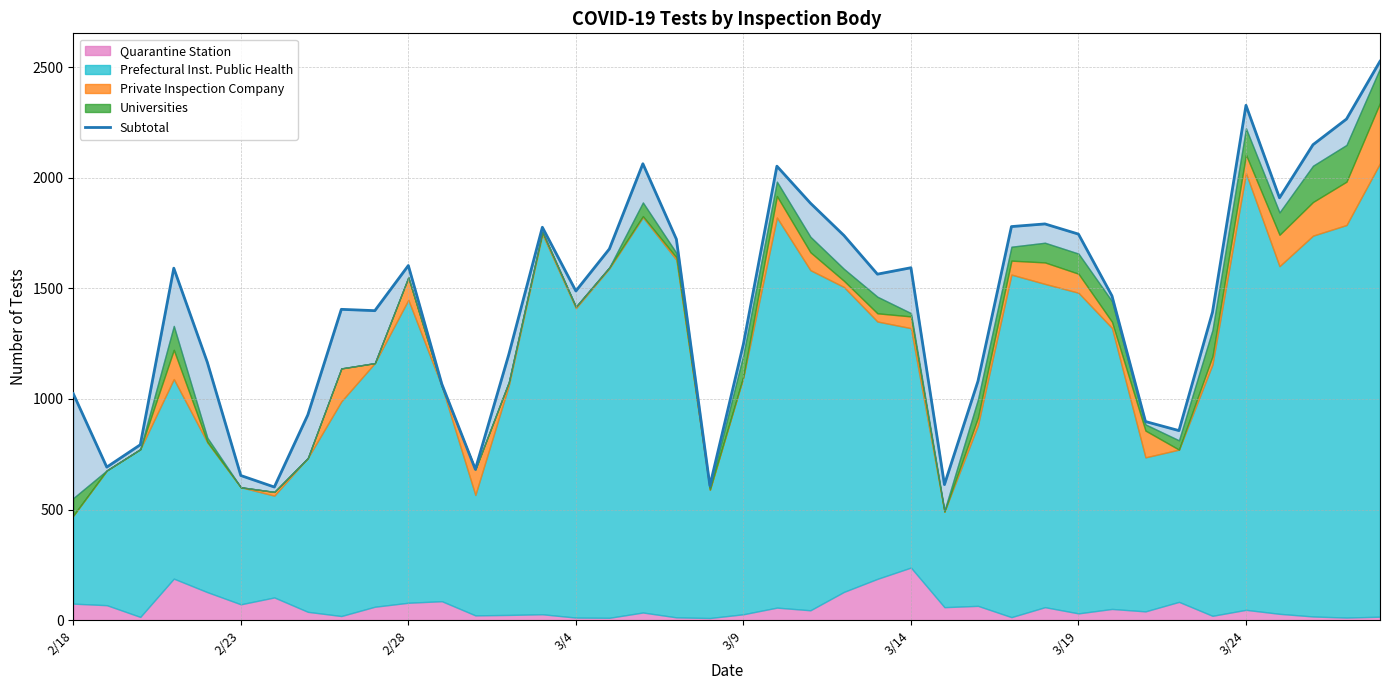

What is the smallest value displayed?

602